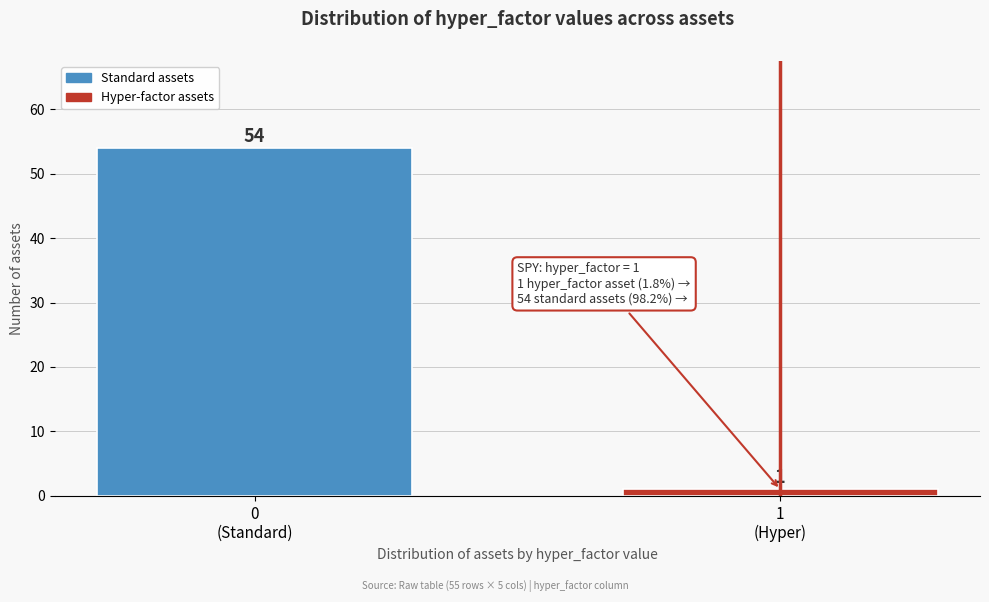

Reading right to left, what are all the values shown in this chart?

1	54